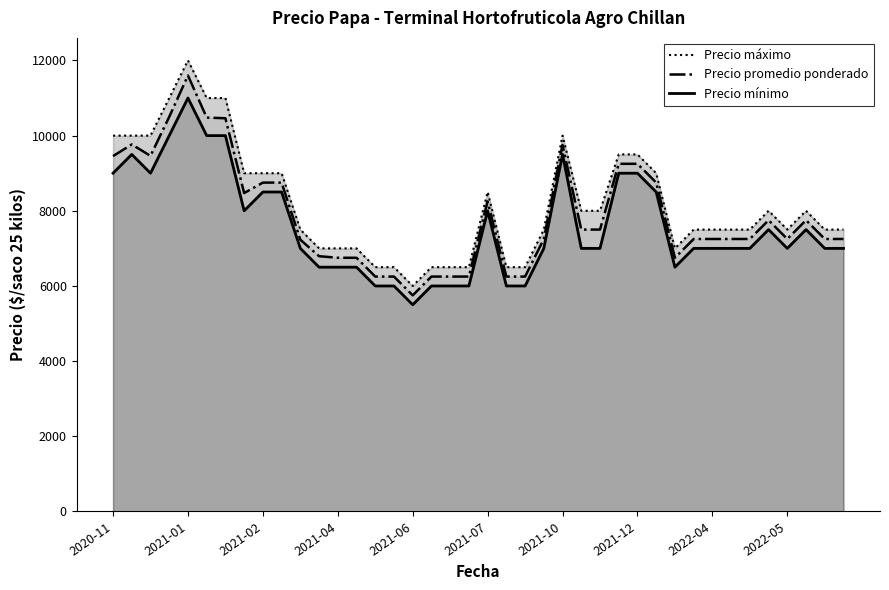

Which has a higher value, 35 or 27?

27